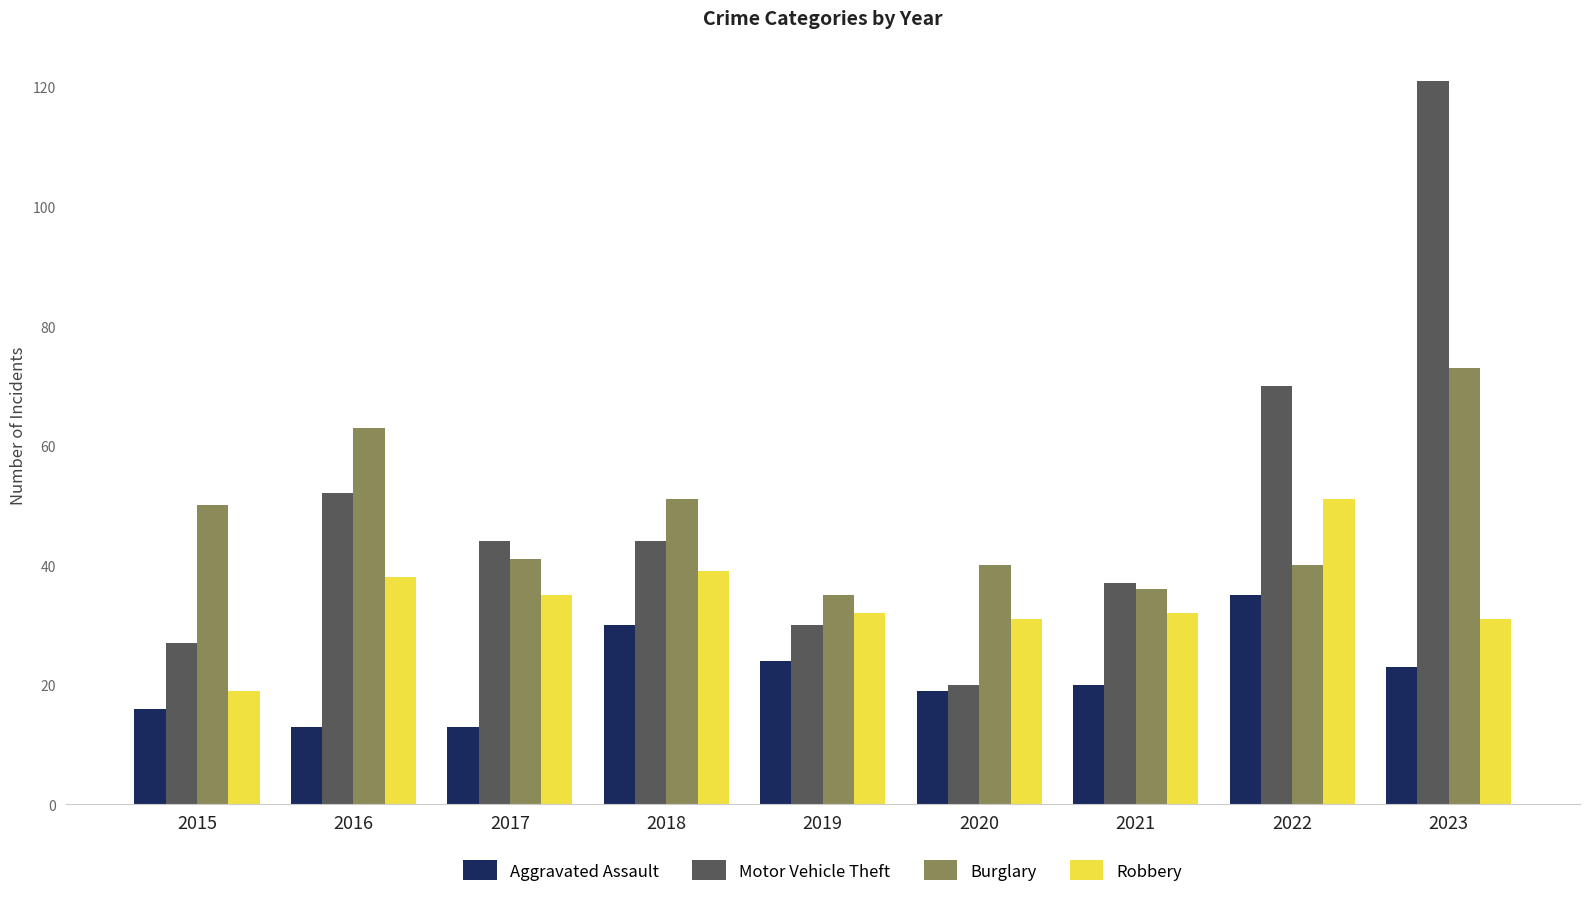

List the series in order of their peak value, highest first.

Motor Vehicle Theft, Burglary, Robbery, Aggravated Assault